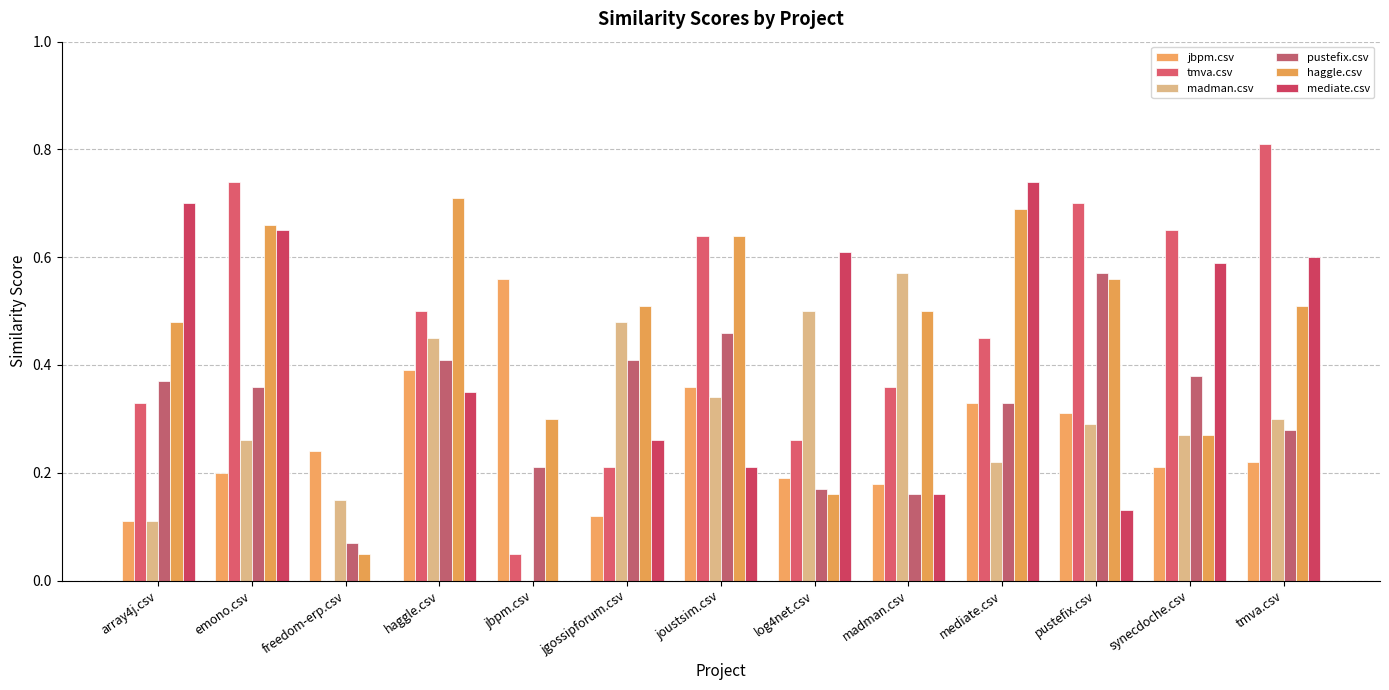

At which label is madman.csv closest to 0?

jbpm.csv